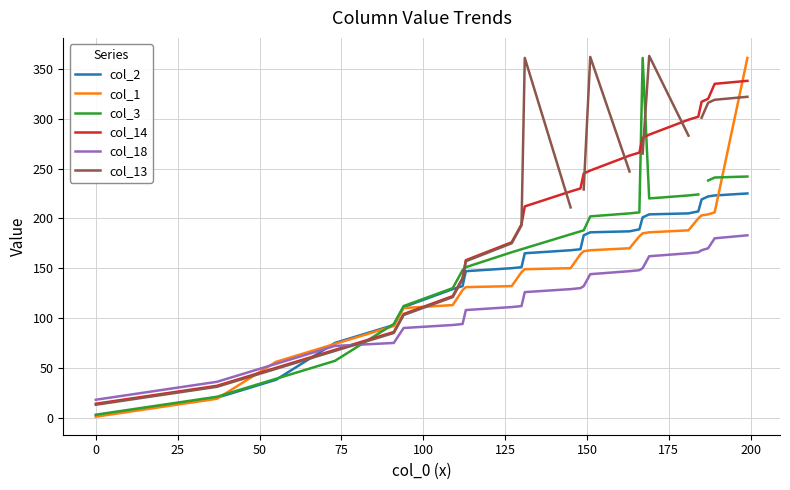

Which series ends up on top after the final intersection of col_18 and col_14?

col_14